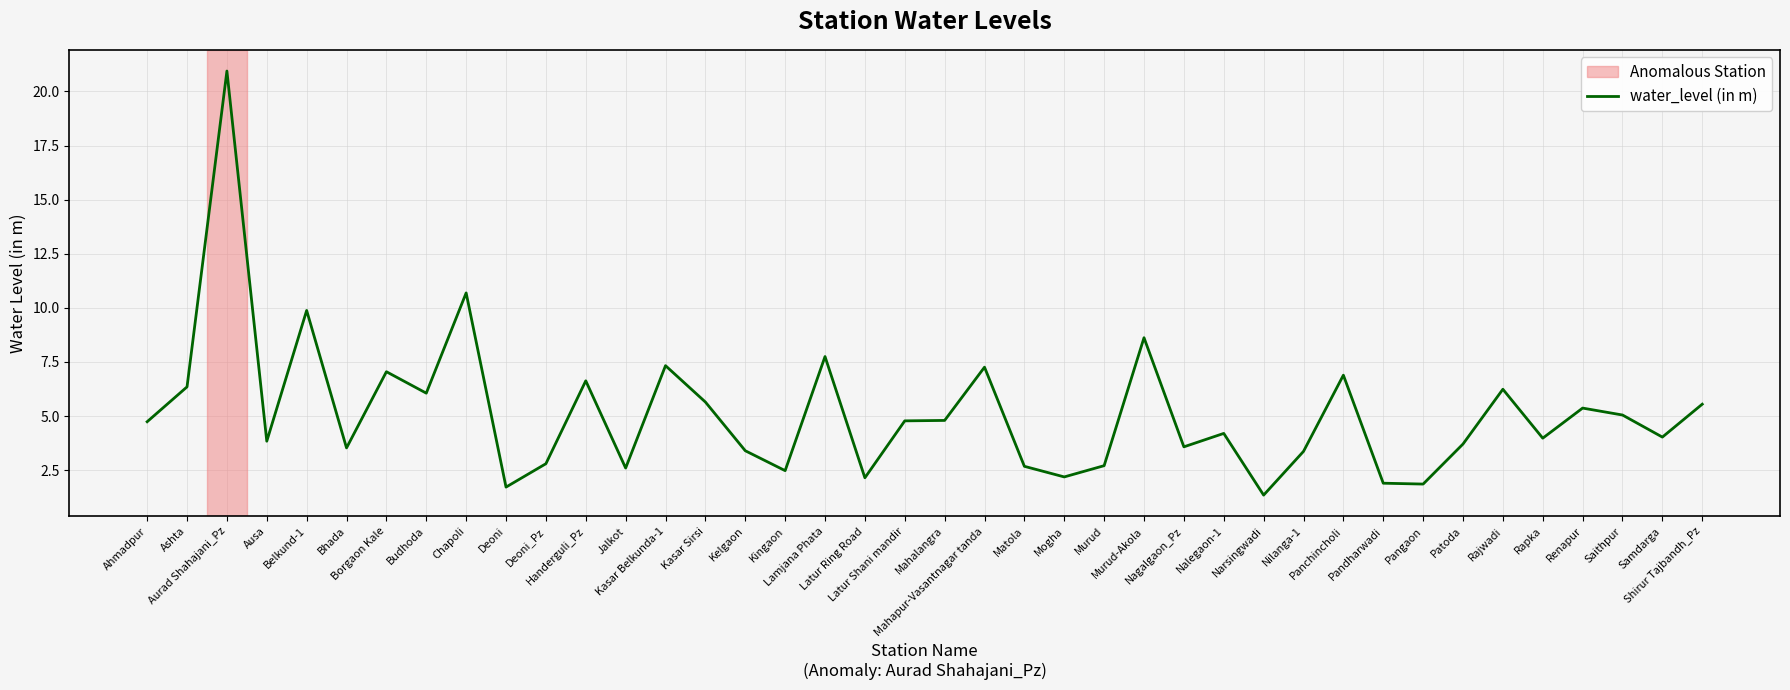

What is the greatest value displayed?

20.9